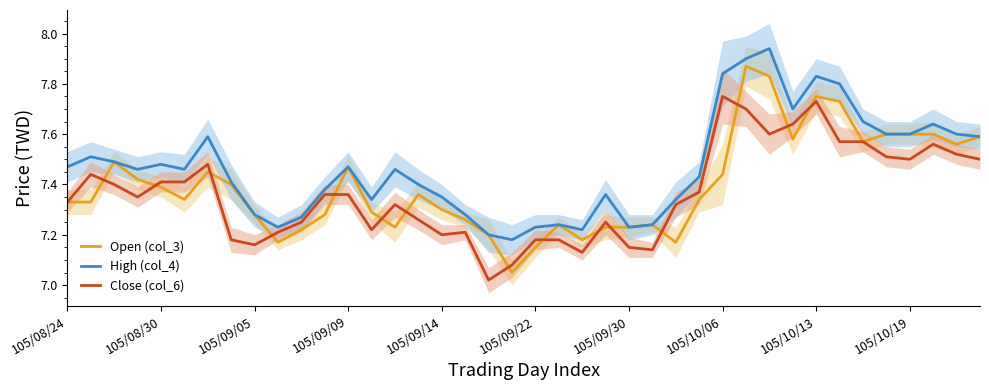

What is the sum of all Open (col_3) values?

295.8